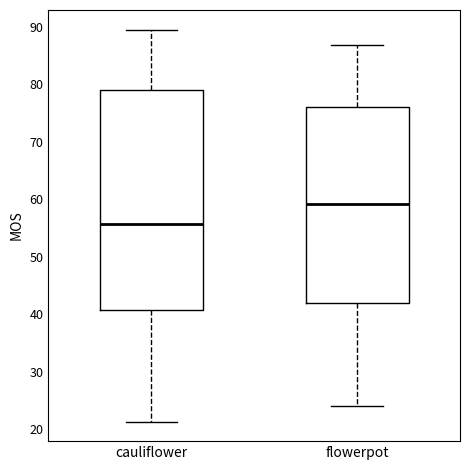

Which box has the highest median line?

flowerpot